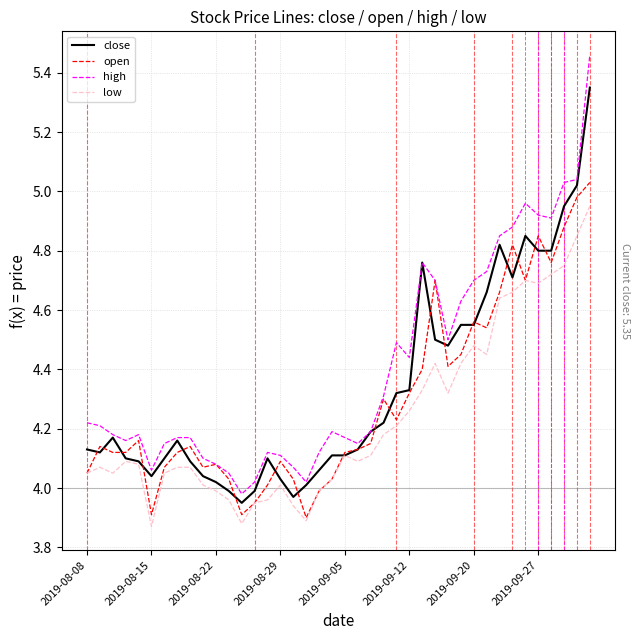

True or false: low and high intersect in this chart.

False